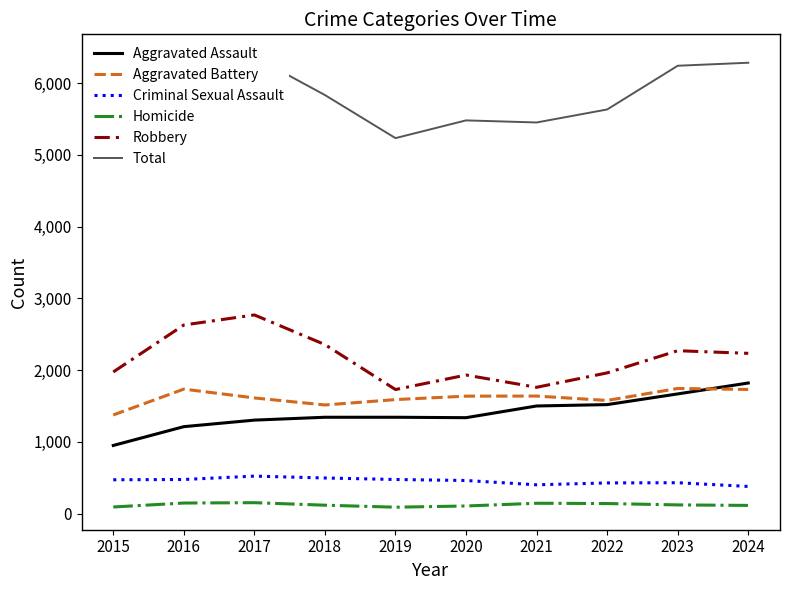

At which category is the sum across all series the highest?

2017